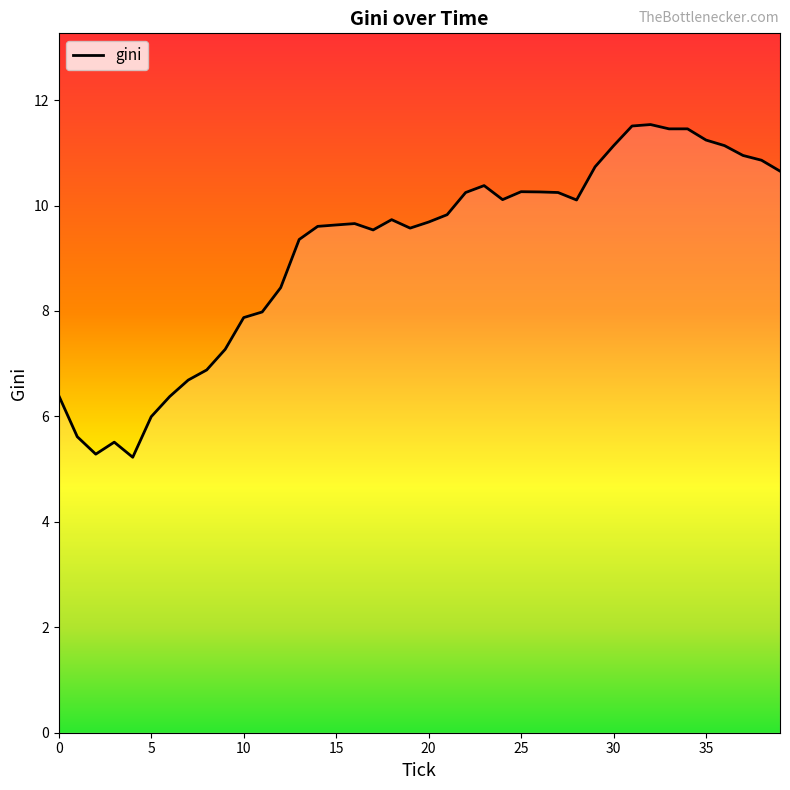

What is the greatest value displayed?

11.5